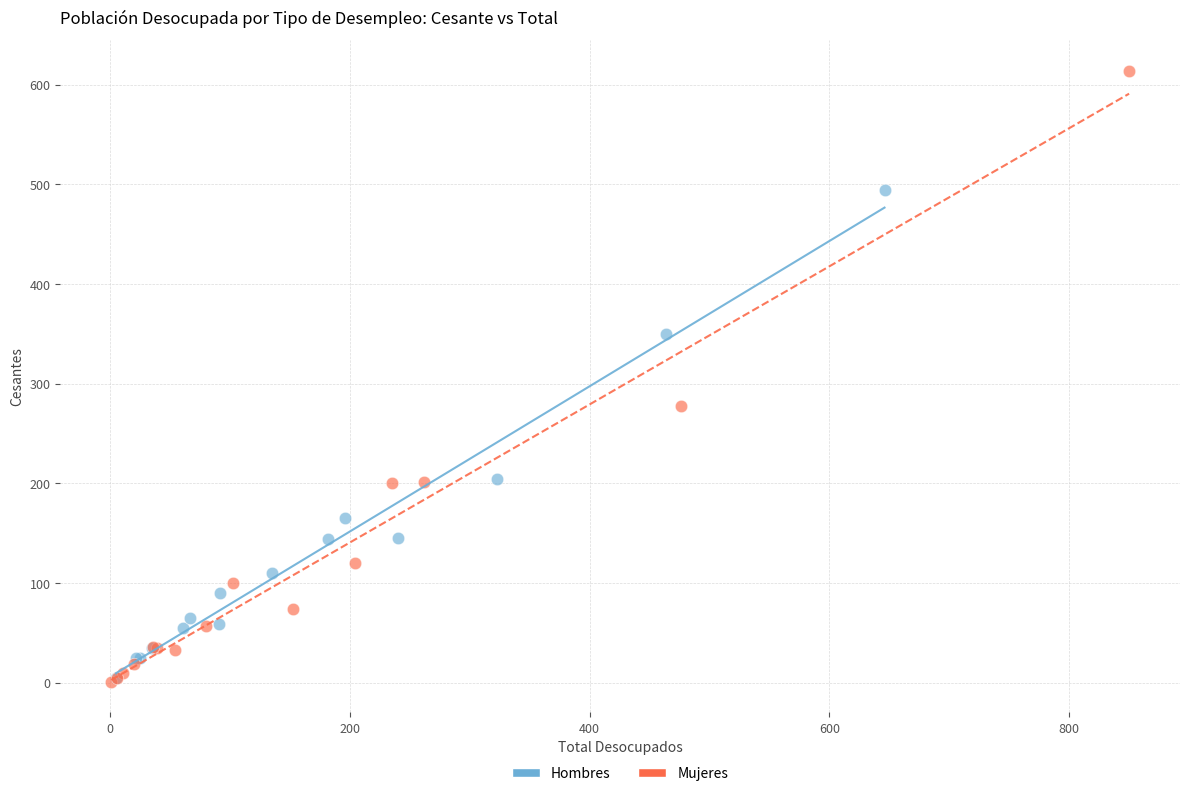

What are all the series names shown in the legend?

Hombres, Mujeres